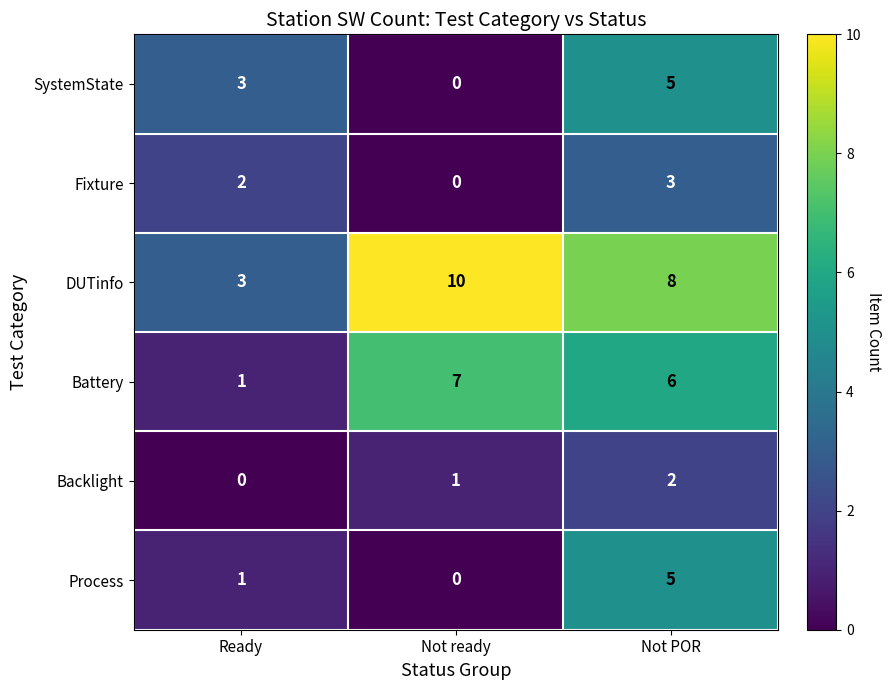

True or false: Fixture has a value of 0 at Not ready.

True